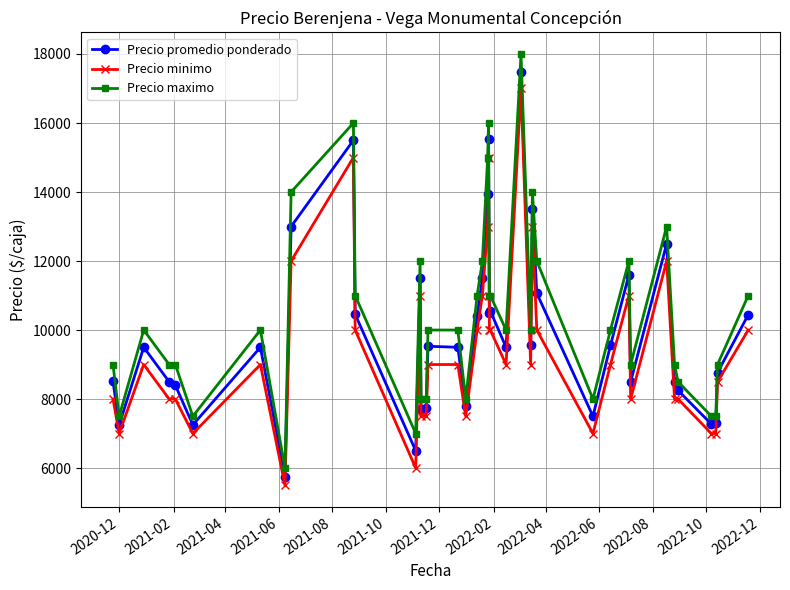

True or false: Precio maximo and Precio minimo cross at least once.

False